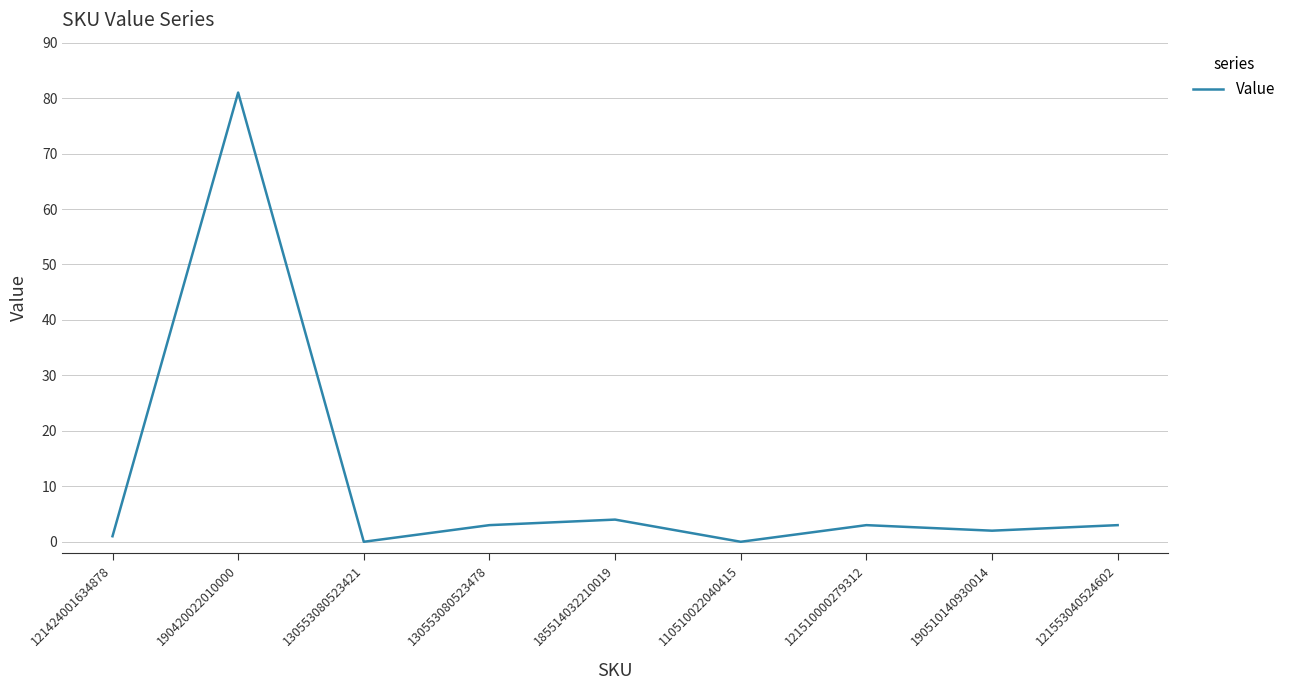

Count the number of data series in this chart.

1